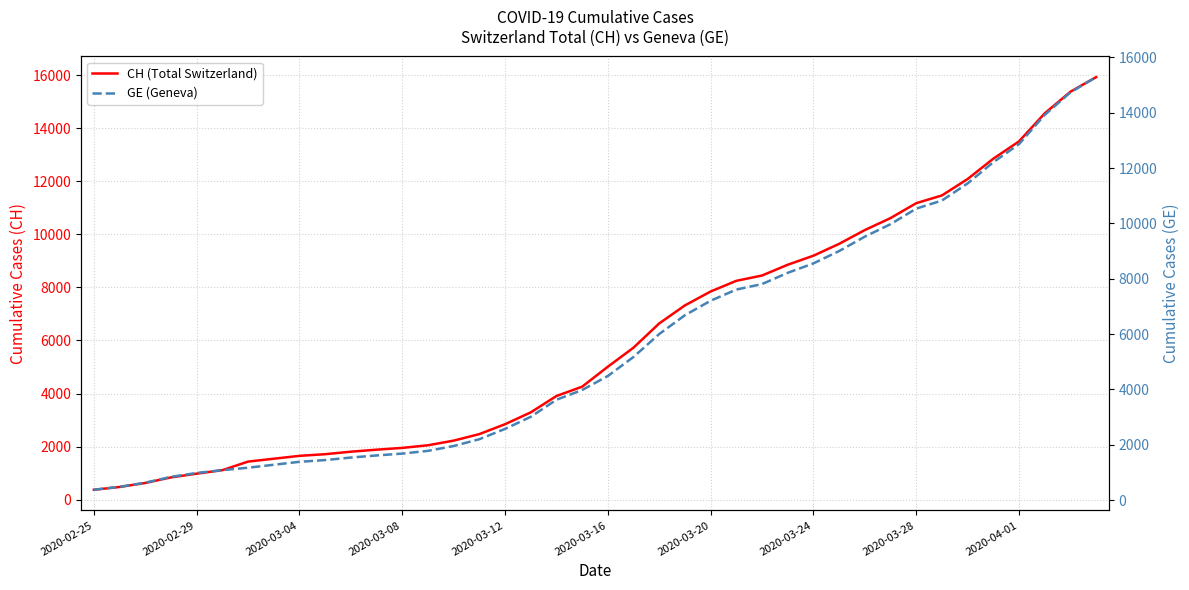

What is the lowest value of the CH (Total Switzerland) series?

375